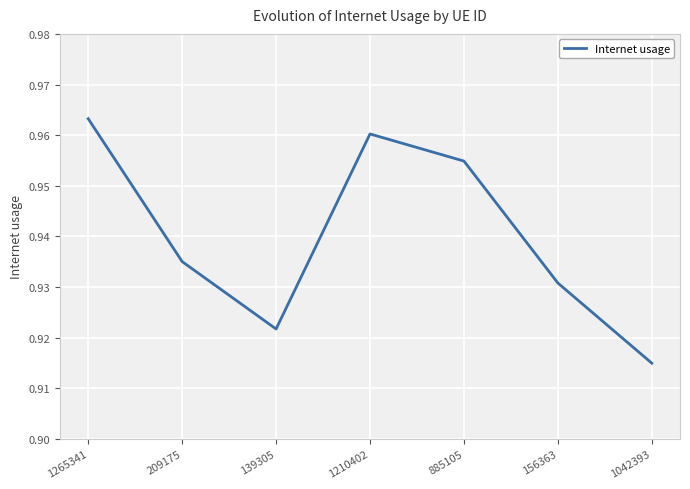

Where is the data nearest to the value 0?

1042393